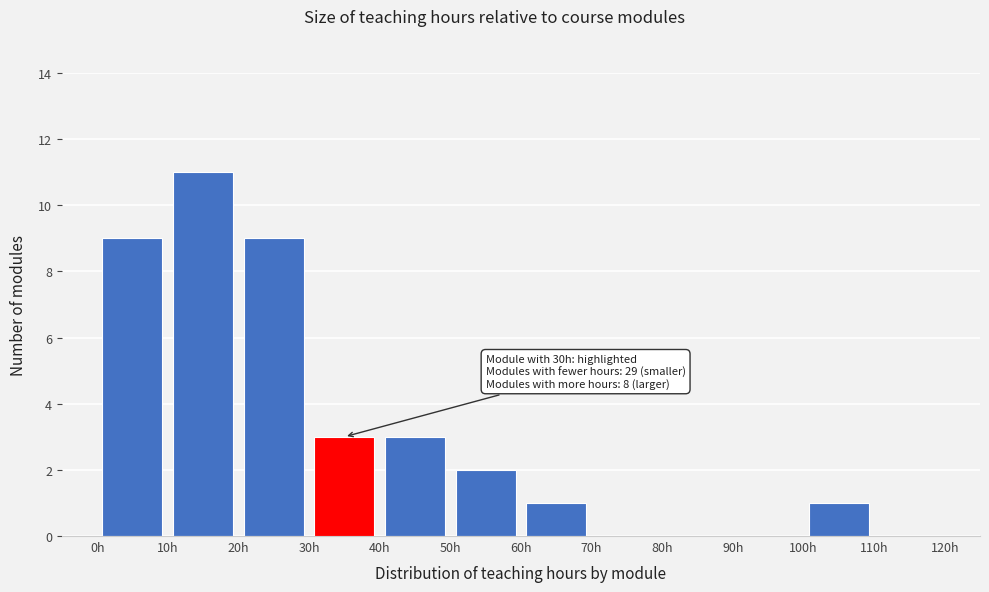

Over which range of the x-axis is the bar tallest?

10 to 20